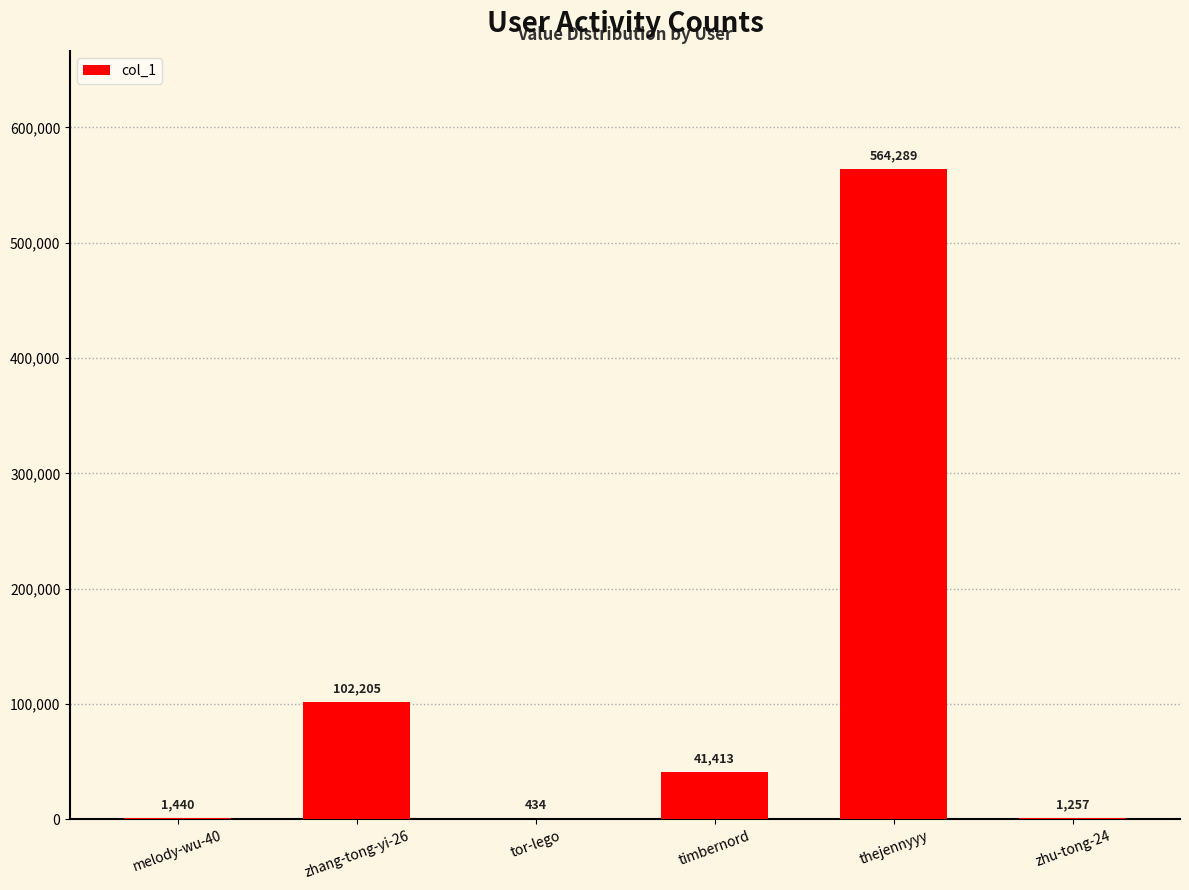

What is the maximum value shown in the chart?

564289